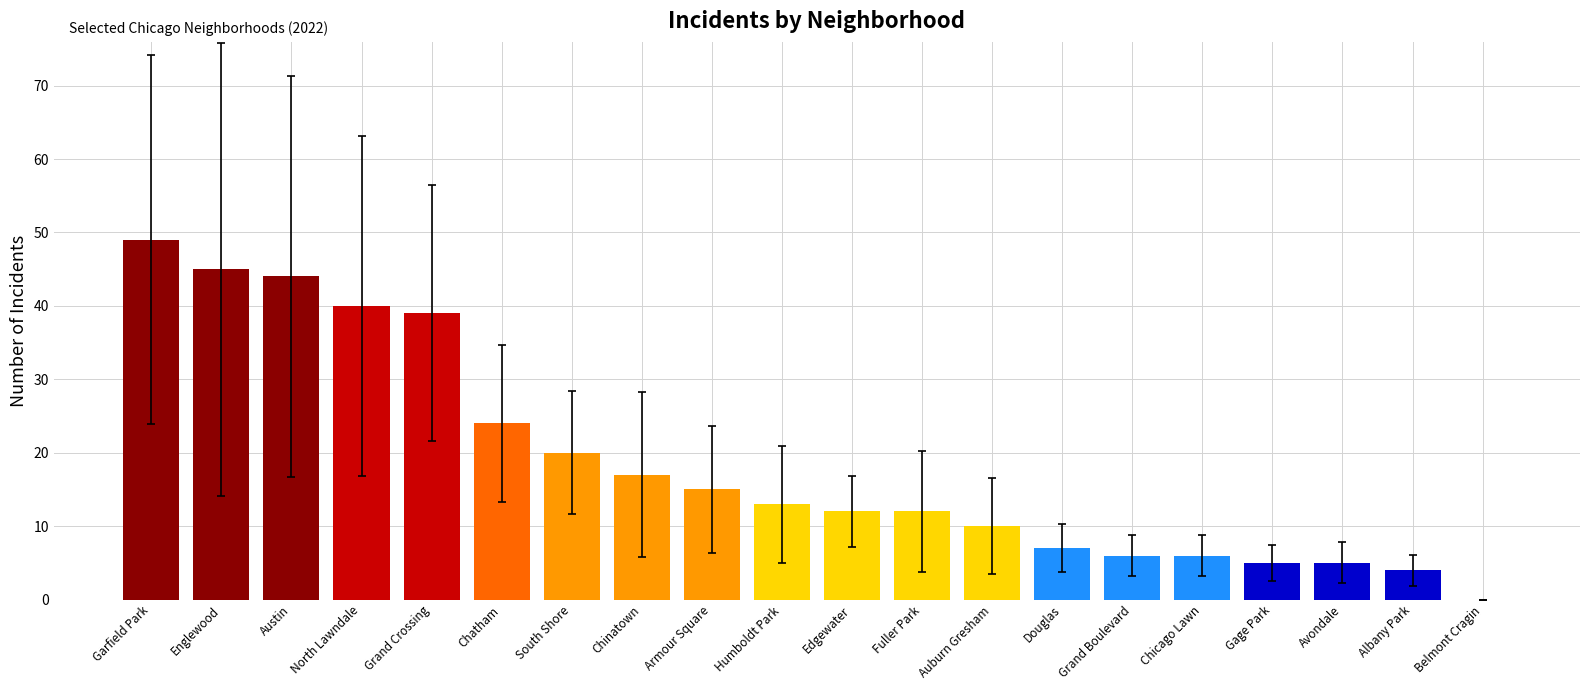

At which category does the chart reach its peak across all series?

Garfield Park